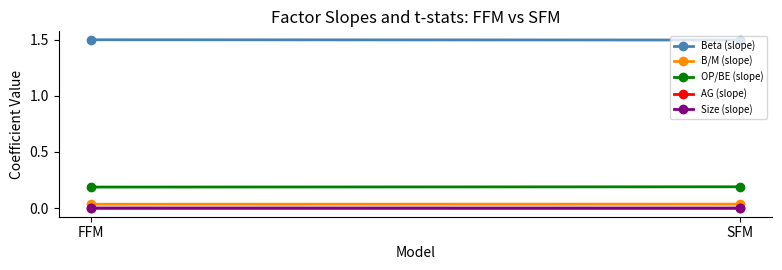

Which series has the largest range (max minus min)?

OP/BE (slope)